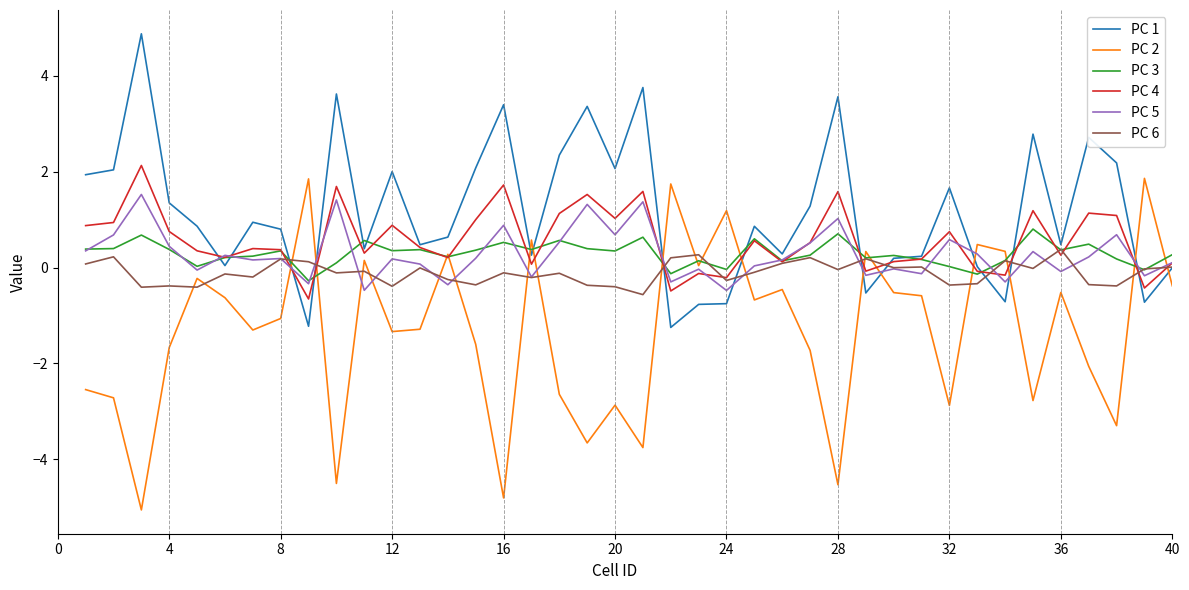

Which series has the largest total across all categories?

PC 1